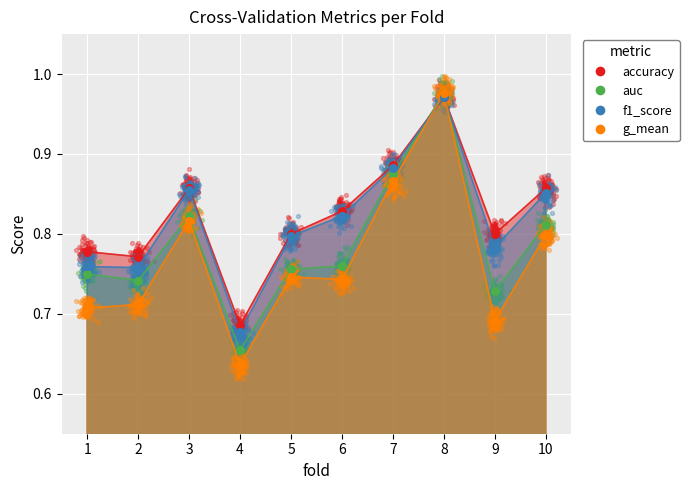

At how many categories does at least one series exceed 0?

10